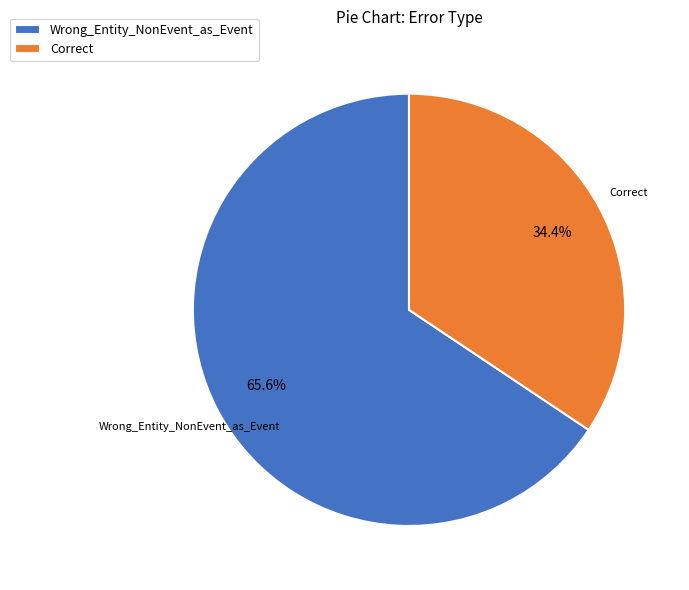

The Correct slice represents 20% of the pie. True or false?

False